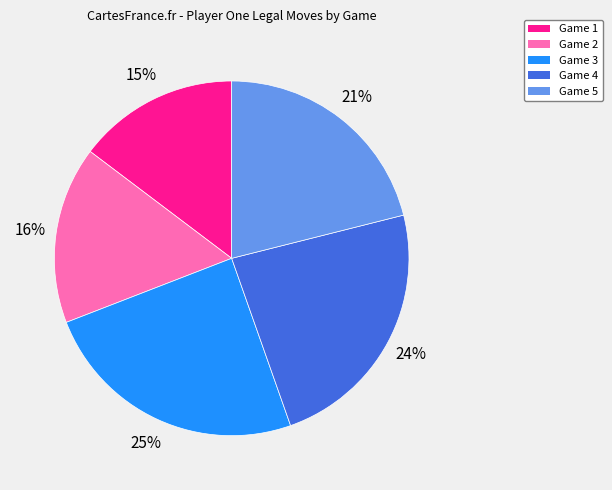

Which has a higher value, Game 3 or Game 1?

Game 3